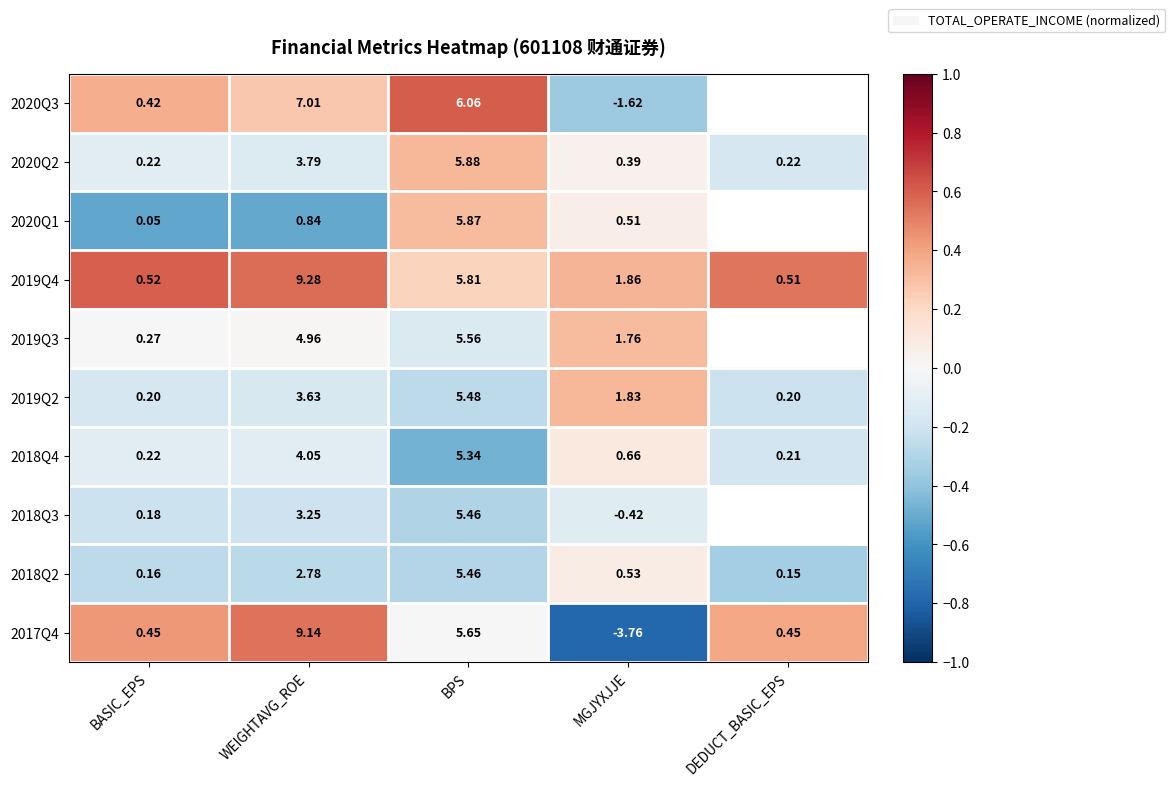

At which label does 2019Q2 first exceed 1?

WEIGHTAVG_ROE